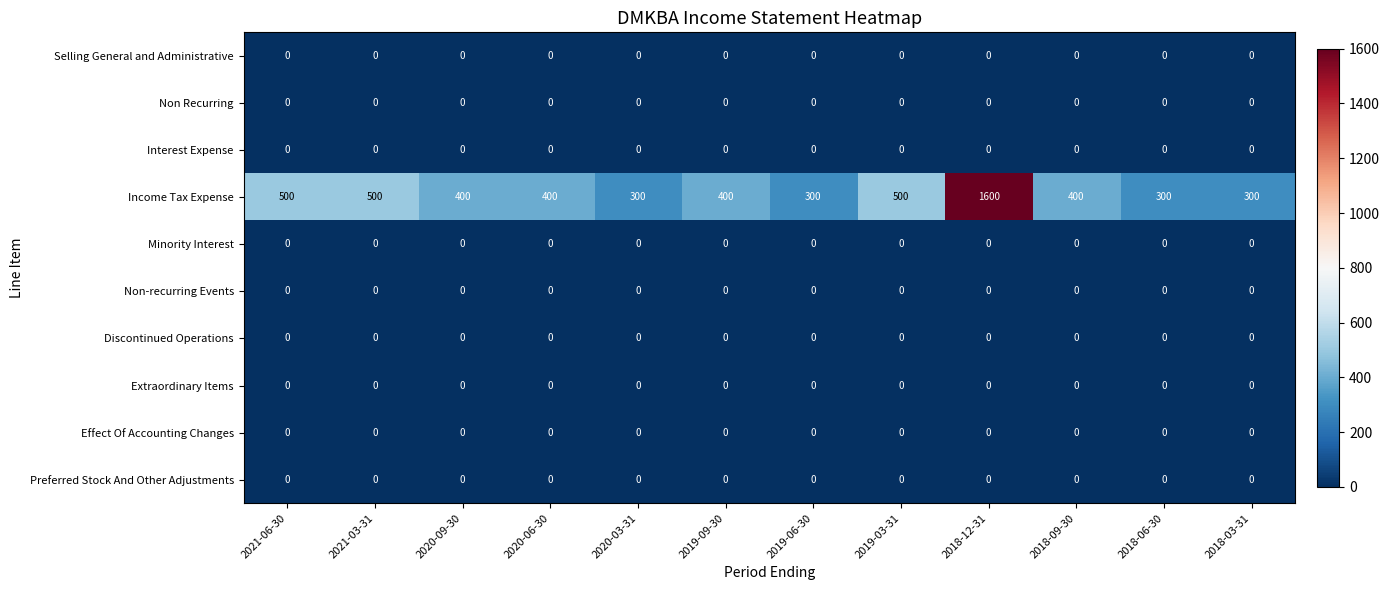

How many categories are shown in the chart?

12